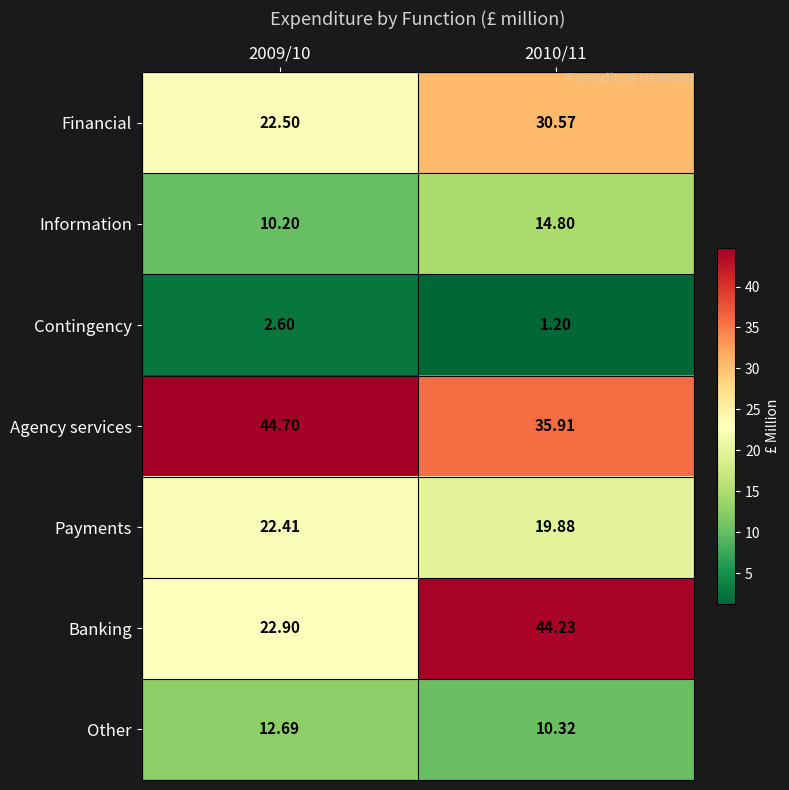

Which series has the widest spread of values?

Banking